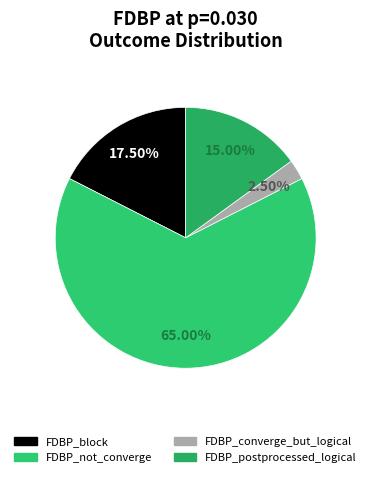

What is the majority slice?

FDBP_not_converge